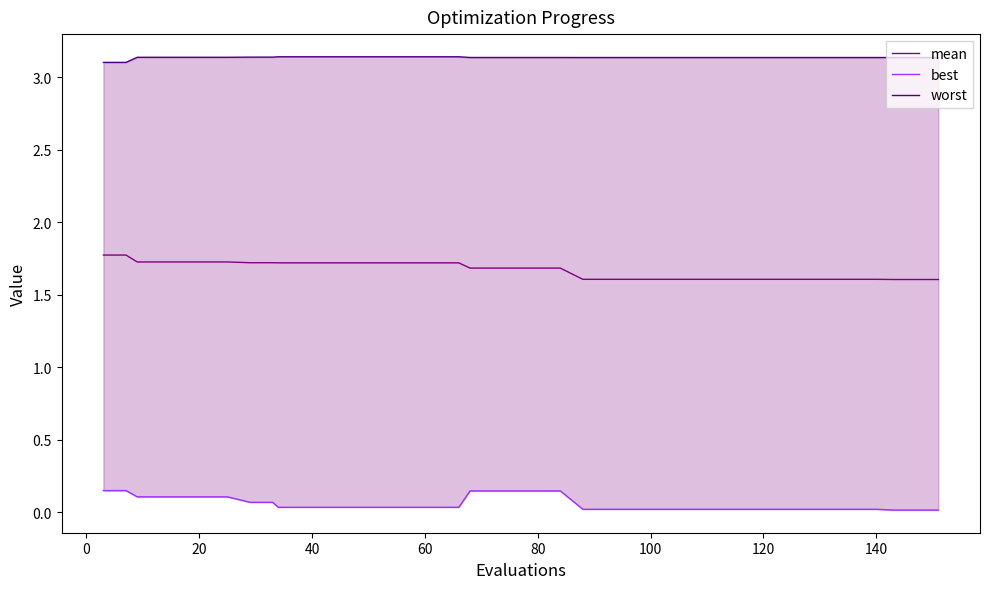

Rank the series by their average value, from lowest to highest.

best, mean, worst